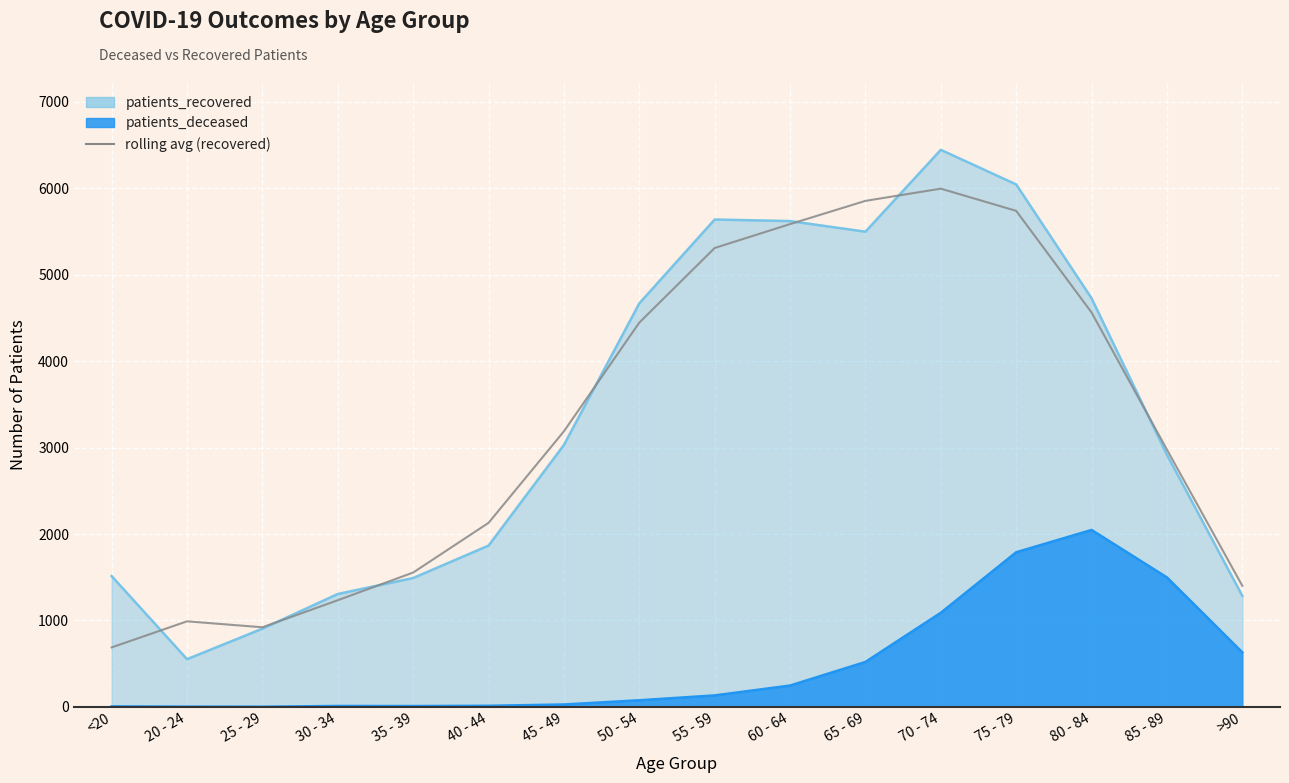

What is the sum of the values at 65 - 69 and 55 - 59?

11162.3